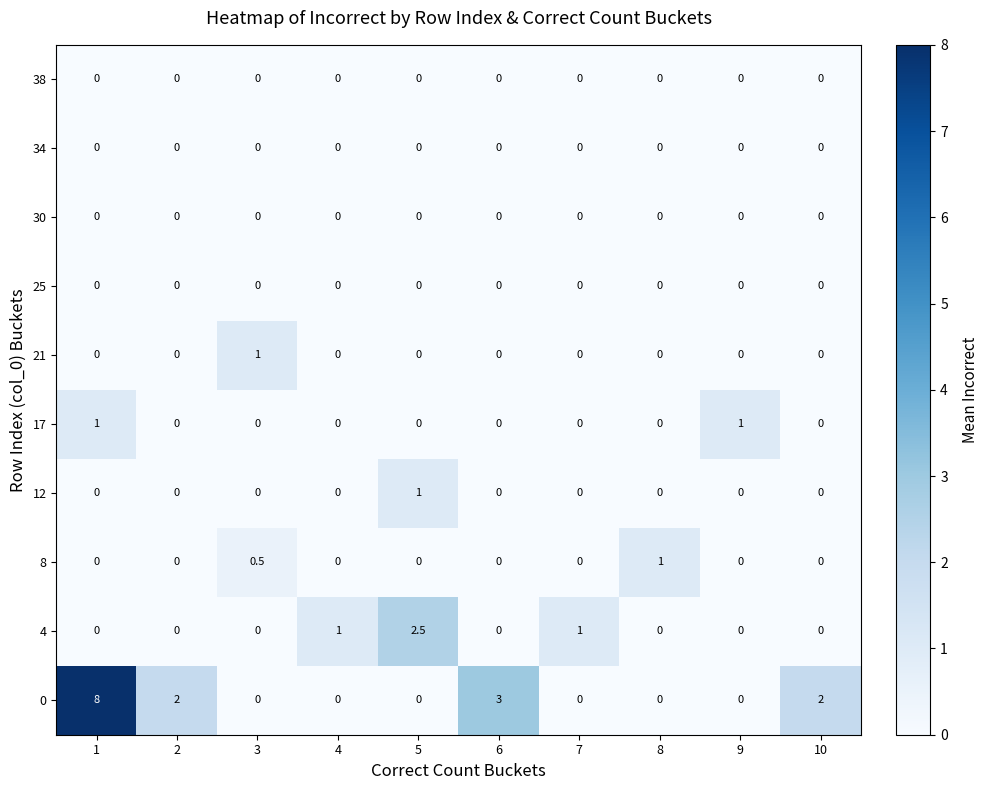

The value of 17 at 10 is 0.0. True or false?

True